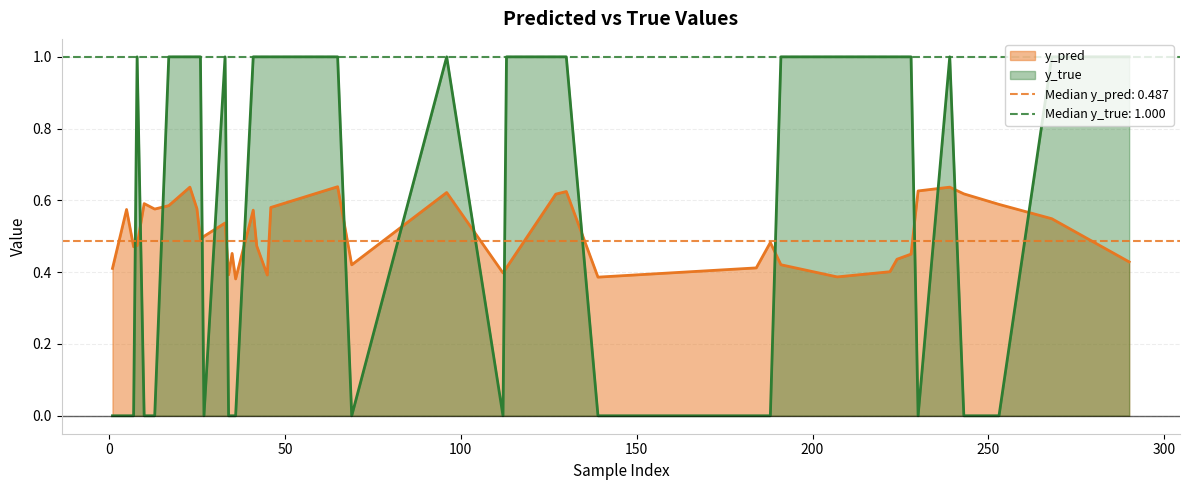

At how many categories does at least one series exceed 0?

40